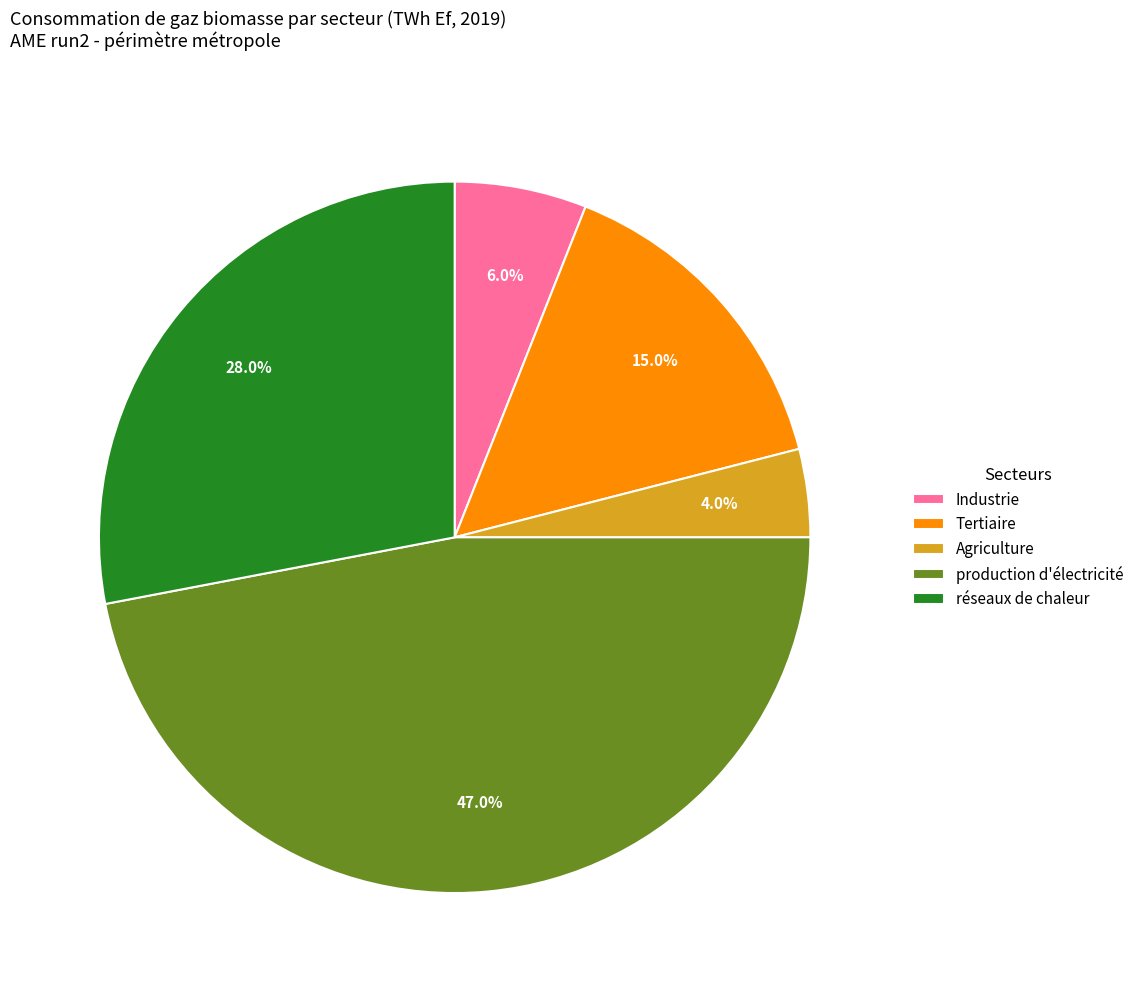

Rank the categories by value from highest to lowest.

production d'électricité, réseaux de chaleur, Tertiaire, Industrie, Agriculture